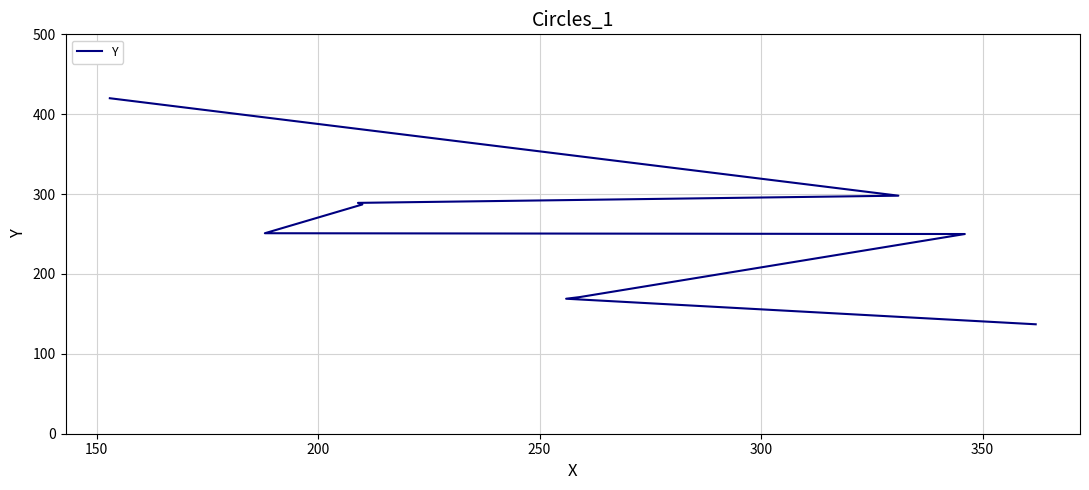

True or false: the data shows 470 at 350.

False